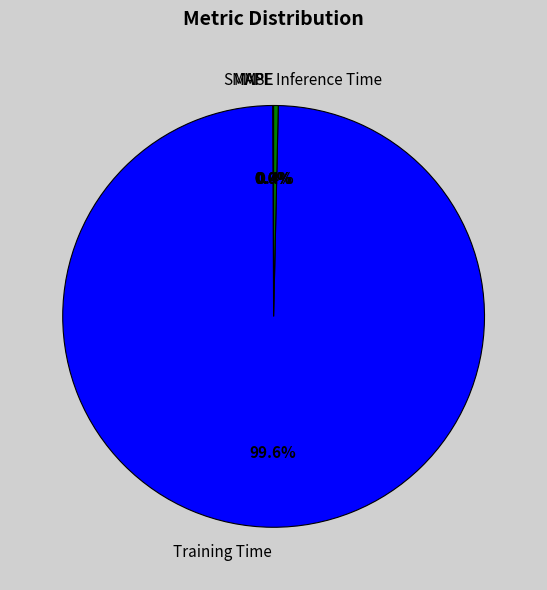

Which has a higher value, Training Time or Inference Time?

Training Time